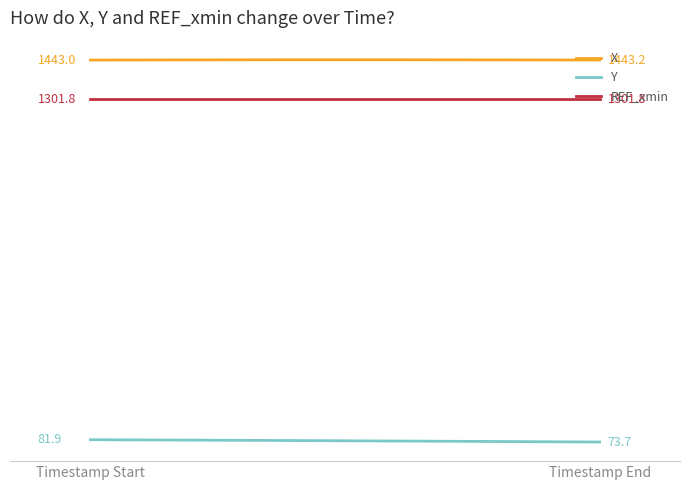

True or false: REF_xmin and Y cross at least once.

False